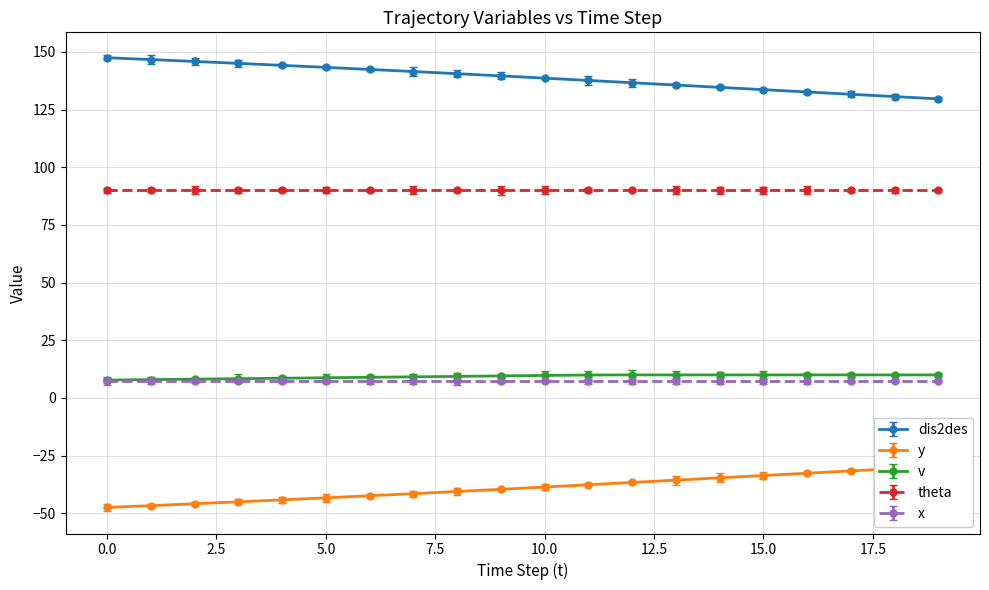

At which category is the sum across all series the highest?

12